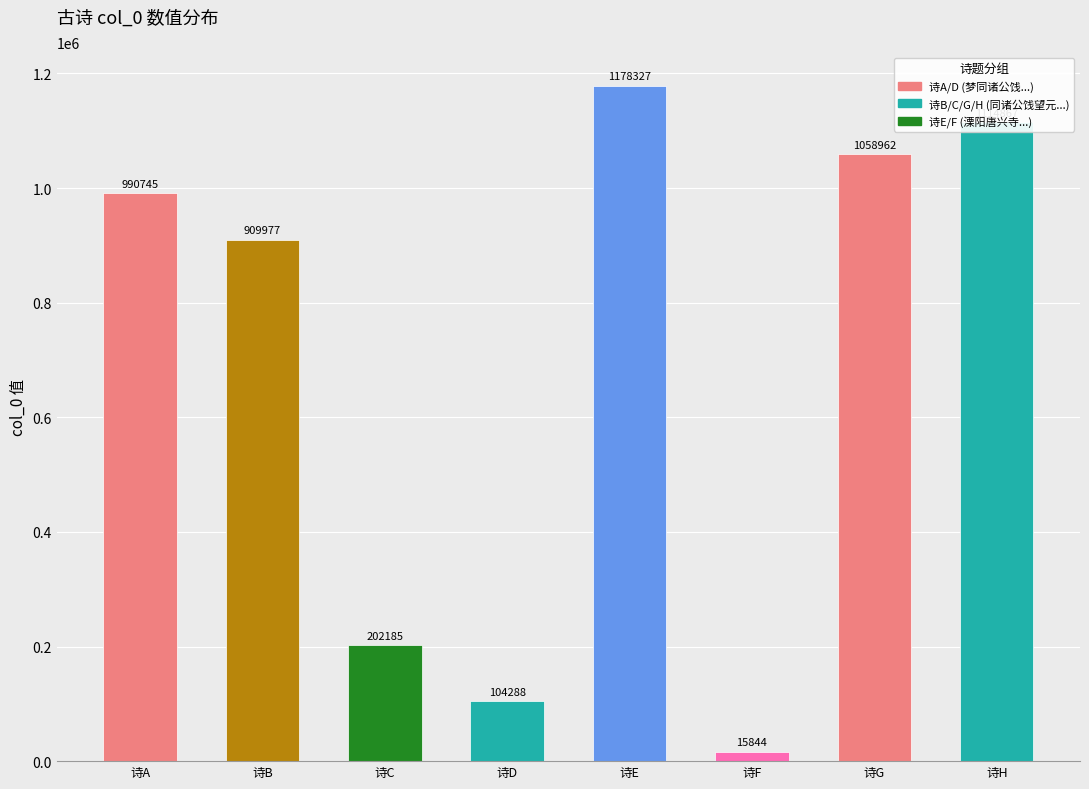

Reading left to right, what are all the values shown in this chart?

990745	909977	202185	104288	1178327	15844	1058962	1114867